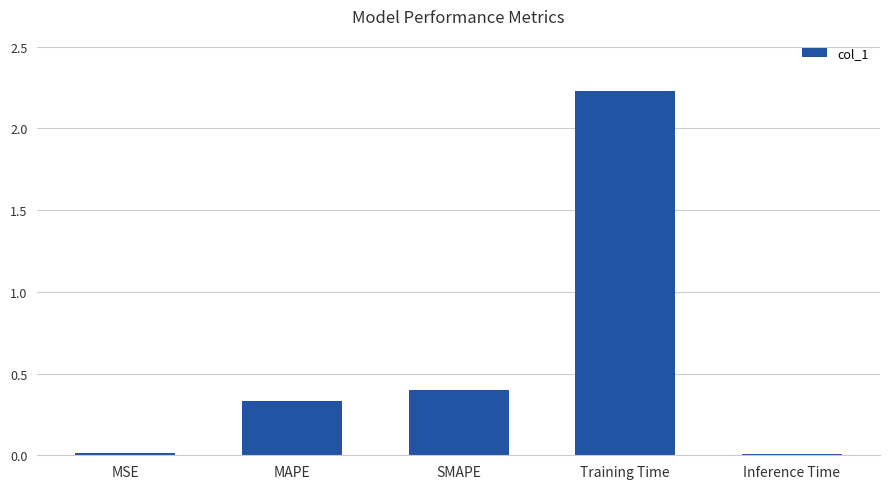

Count the number of categories in the chart.

5